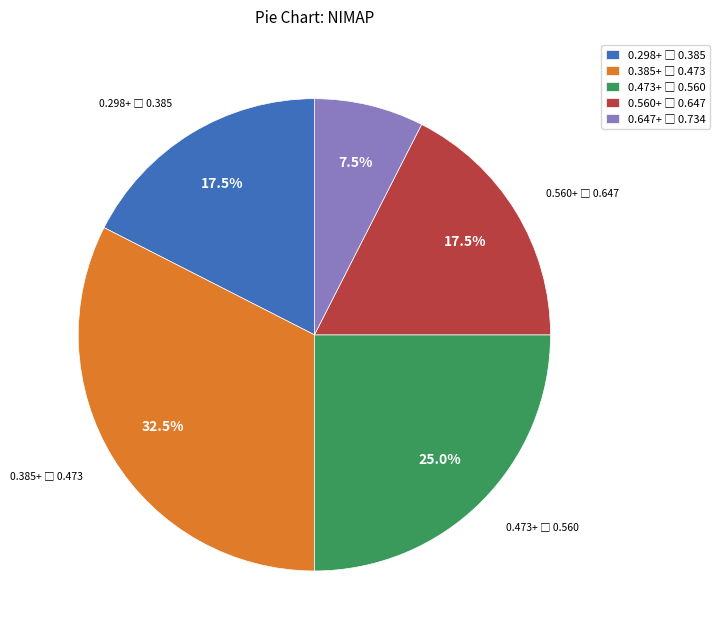

Is there any slice that represents more than half of the pie?

No